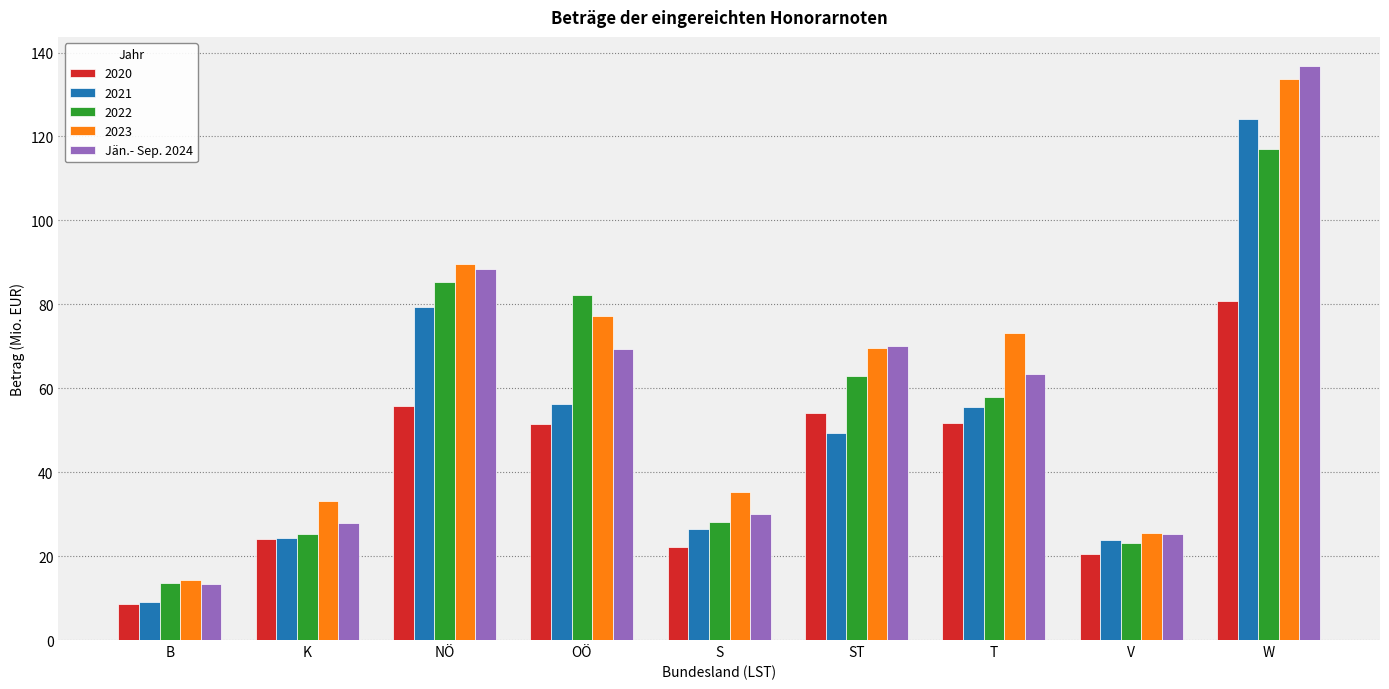

Is it true that 2022 equals 13.5 at B?

True